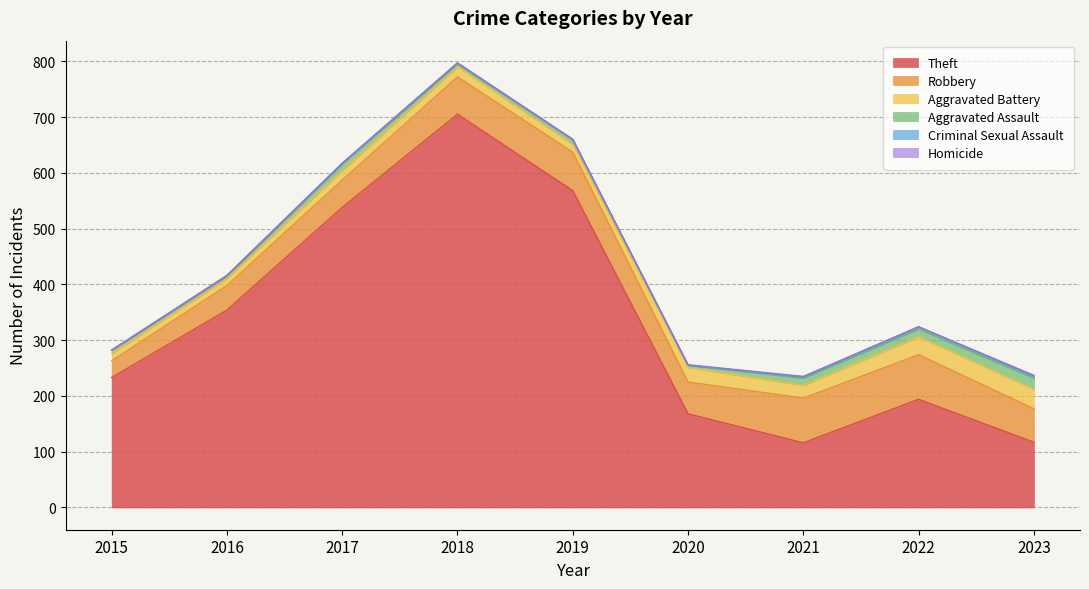

Is the value of Criminal Sexual Assault at 2023 greater than the value of Aggravated Battery at 2018?

No